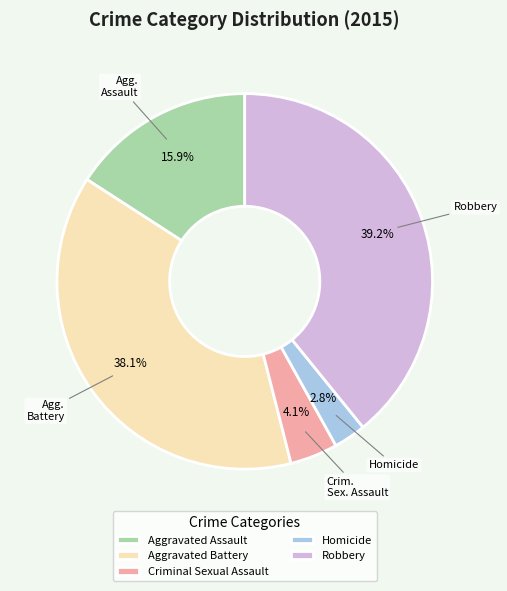

Is the sum of Aggravated Battery and Criminal Sexual Assault greater than half?

No